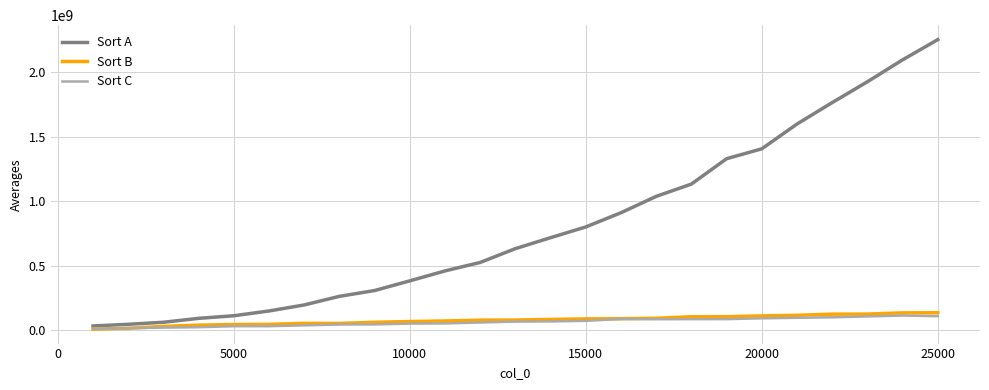

Which series has the largest range (max minus min)?

Sort A